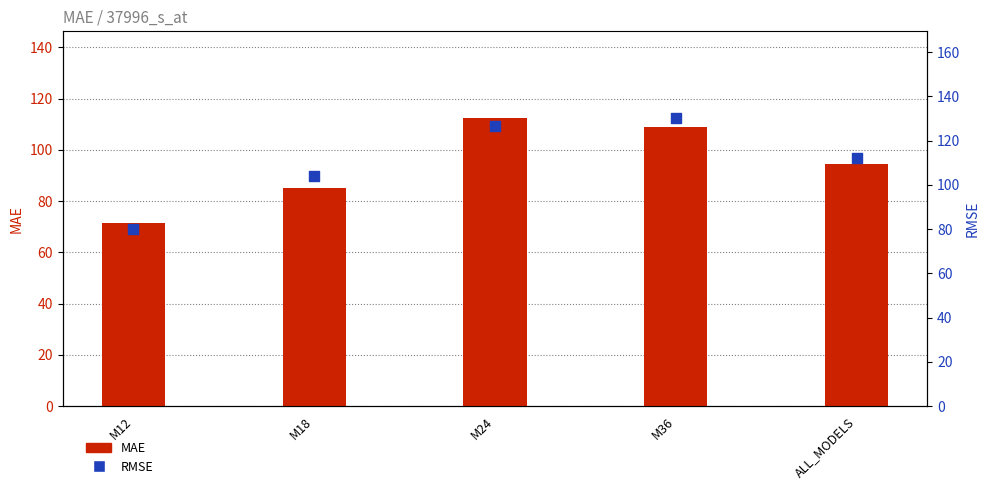

Which series has the widest spread of Y values?

RMSE